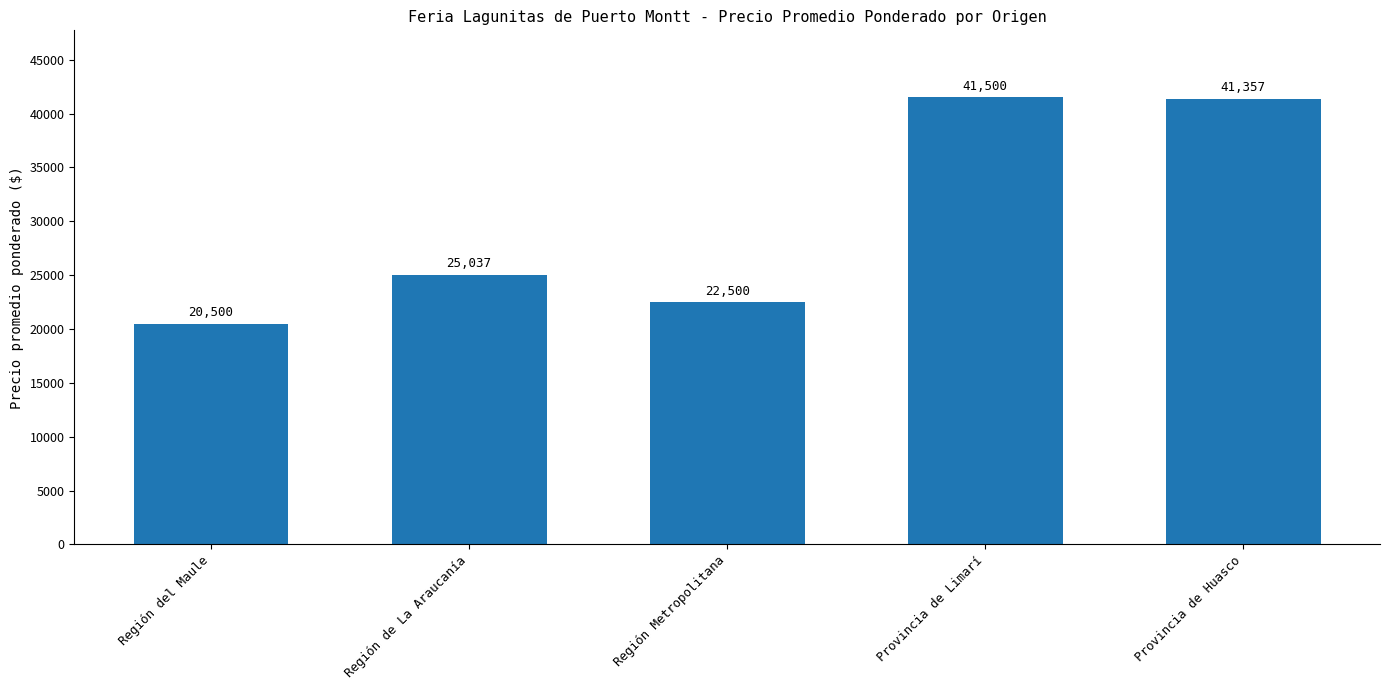

Rank the categories by value from highest to lowest.

Provincia de Limarí, Provincia de Huasco, Región de La Araucanía, Región Metropolitana, Región del Maule